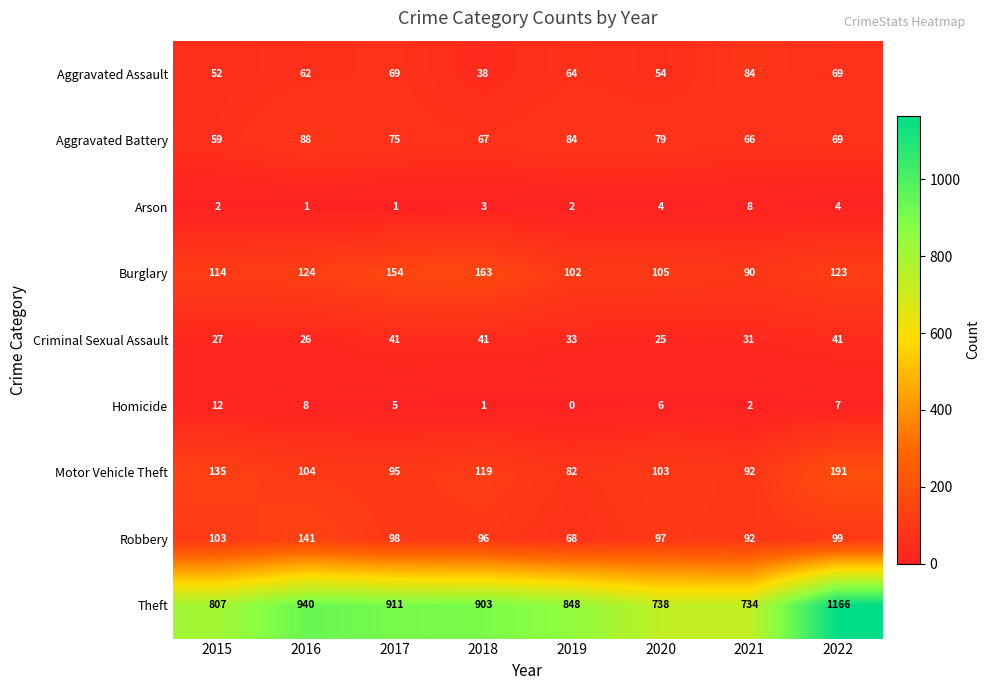

Which series has the largest range (max minus min)?

Theft